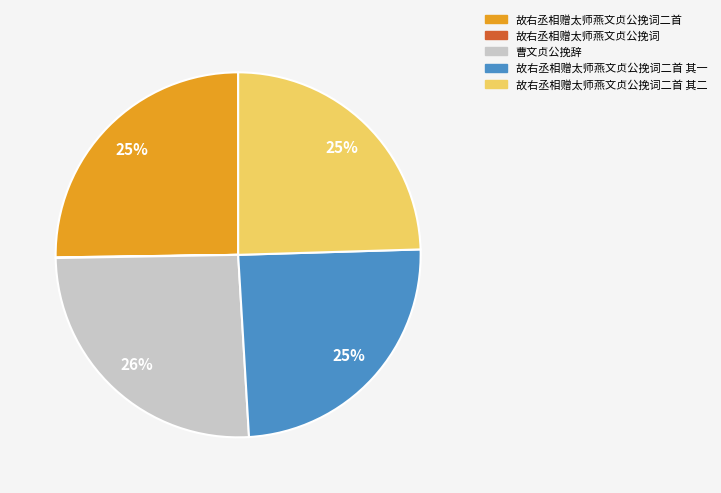

To the nearest percent, what percentage of the pie is 曹文贞公挽辞?

26%